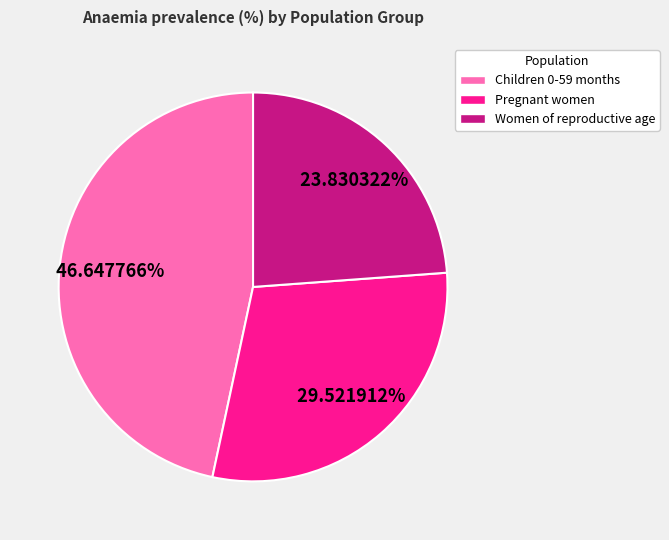

Does any single category account for the majority?

No